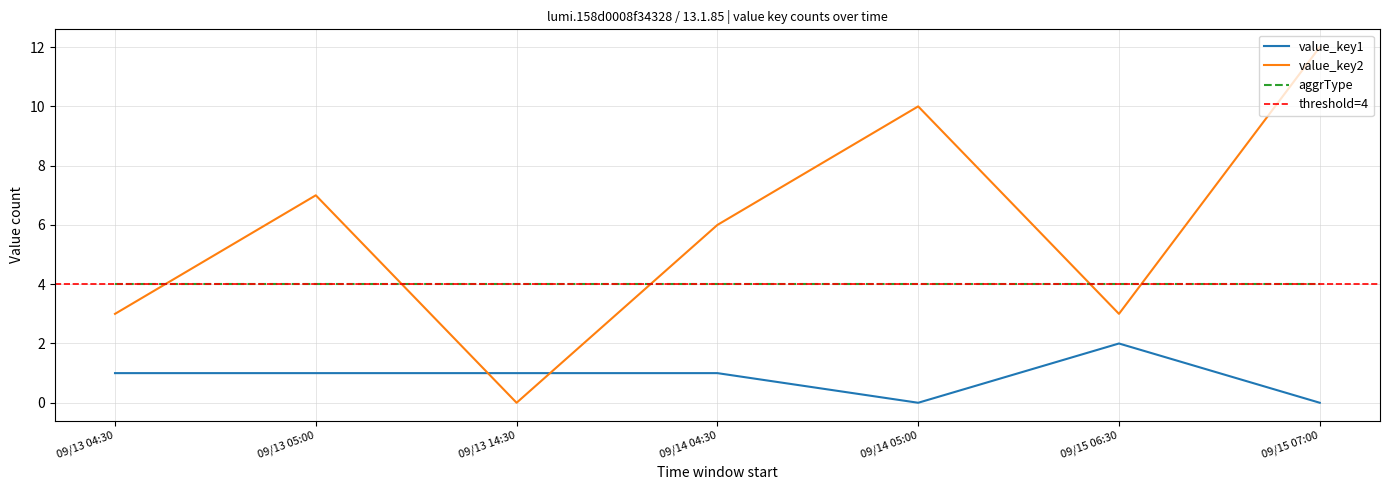

What is the sum of all value_key1 values?

6